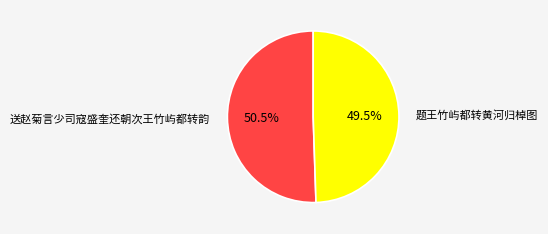

What is the largest slice in the pie chart?

送赵菊言少司寇盛奎还朝次王竹屿都转韵